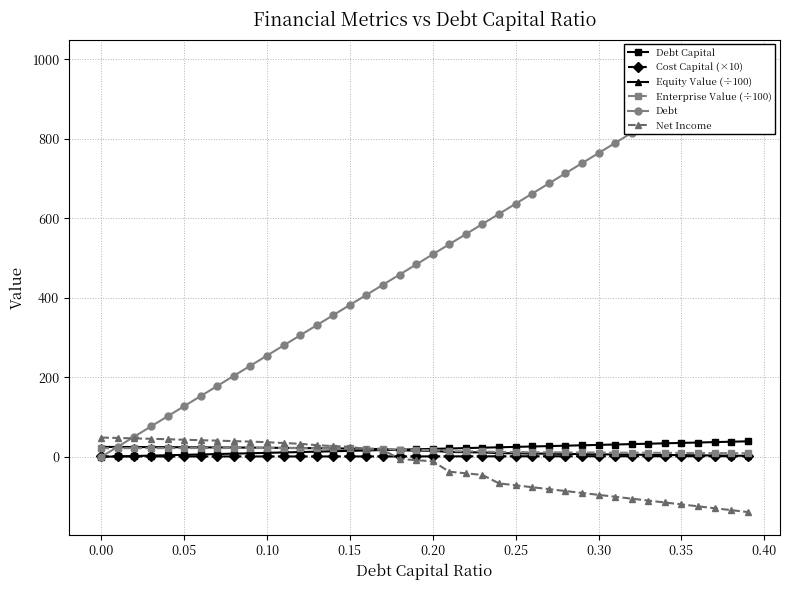

What is the sum of all Debt Capital values?

780.0